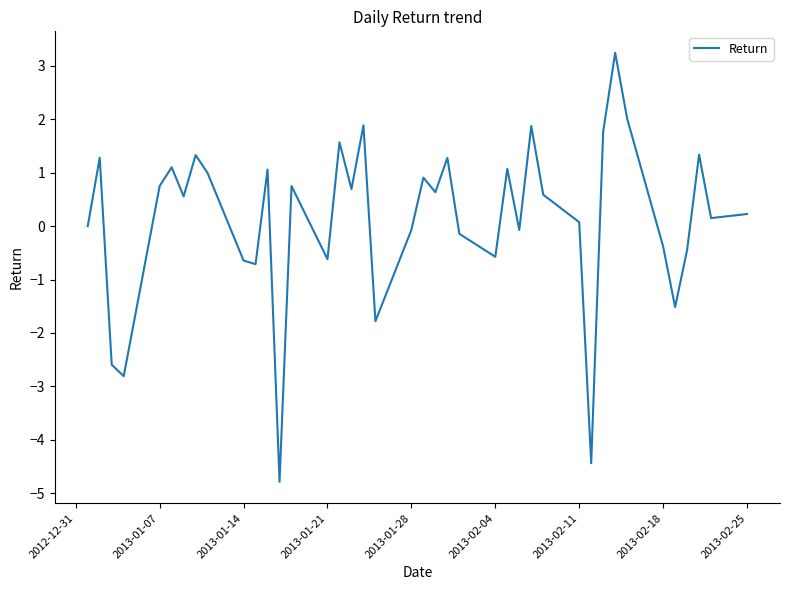

What is the smallest value displayed?

-4.8